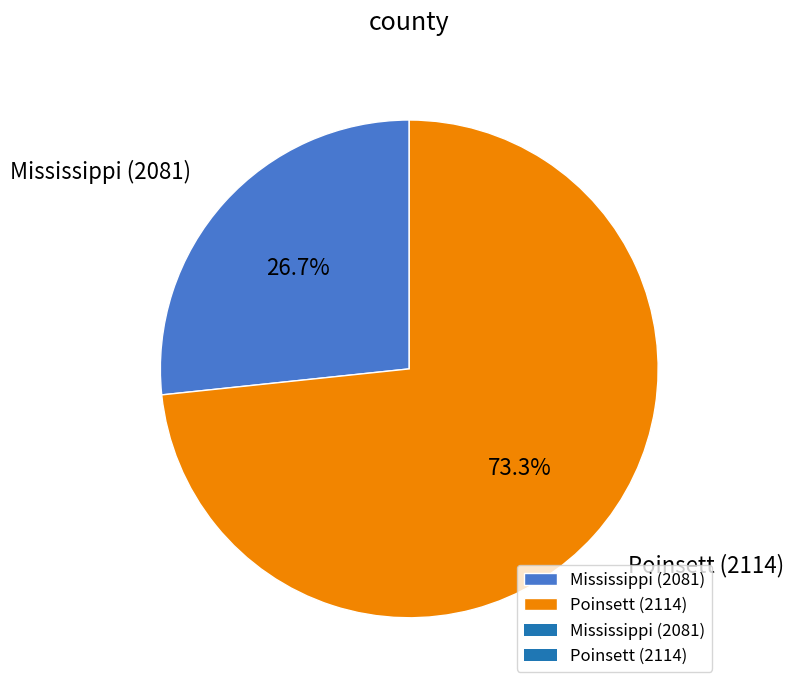

Which slice is the smallest?

Mississippi (2081)